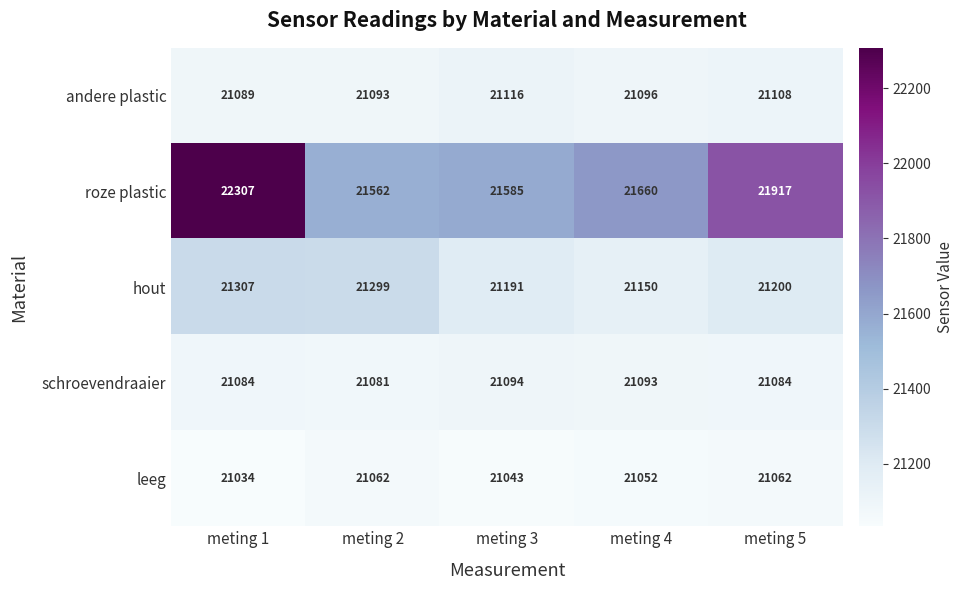

At meting 3, list the series in order from smallest to largest.

leeg, schroevendraaier, andere plastic, hout, roze plastic